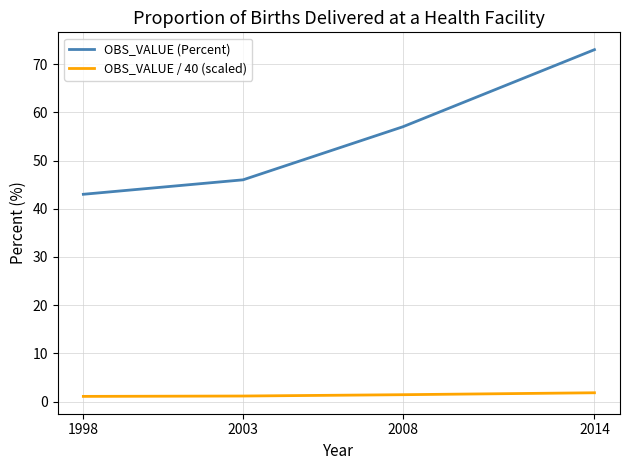

The value of OBS_VALUE (Percent) at 2014 is 112.1. True or false?

False